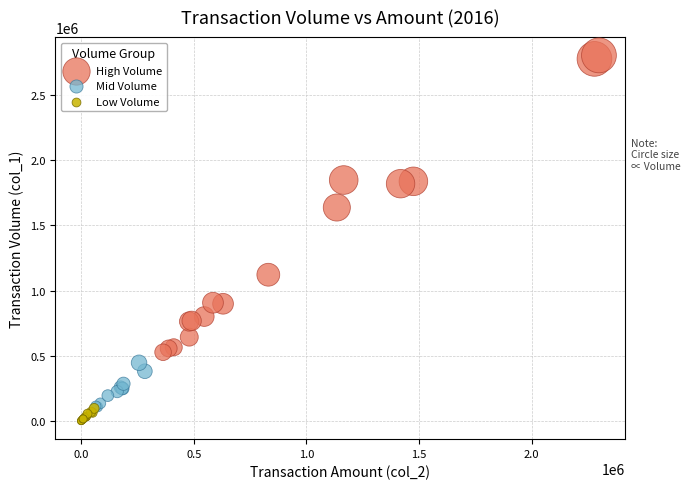

Which series contains the highest Y value?

High Volume